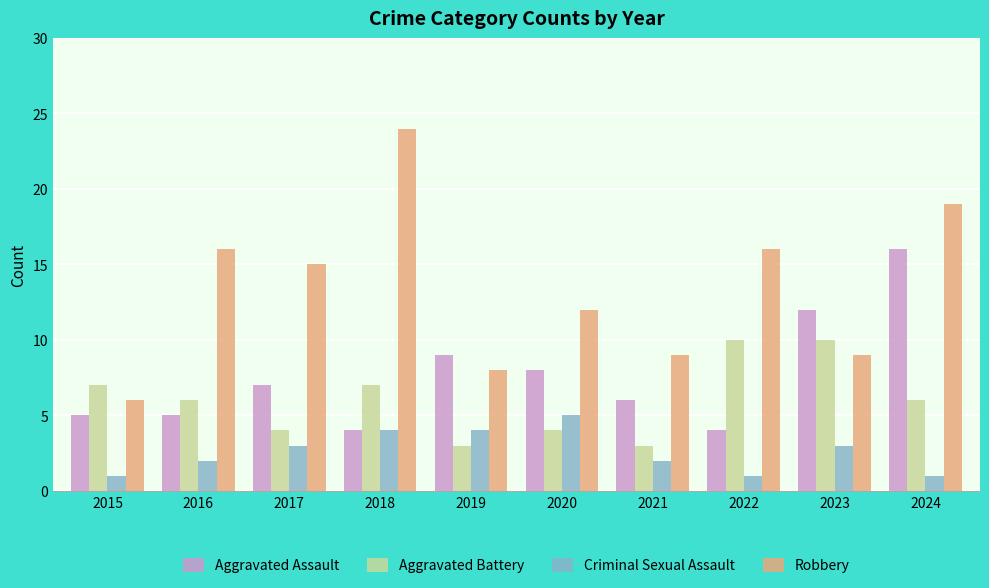

Reading left to right, transcribe all the data shown in this chart.

Aggravated Assault: 2015=5	2016=5	2017=7	2018=4	2019=9	2020=8	2021=6	2022=4	2023=12	2024=16
Aggravated Battery: 2015=7	2016=6	2017=4	2018=7	2019=3	2020=4	2021=3	2022=10	2023=10	2024=6
Criminal Sexual Assault: 2015=1	2016=2	2017=3	2018=4	2019=4	2020=5	2021=2	2022=1	2023=3	2024=1
Robbery: 2015=6	2016=16	2017=15	2018=24	2019=8	2020=12	2021=9	2022=16	2023=9	2024=19